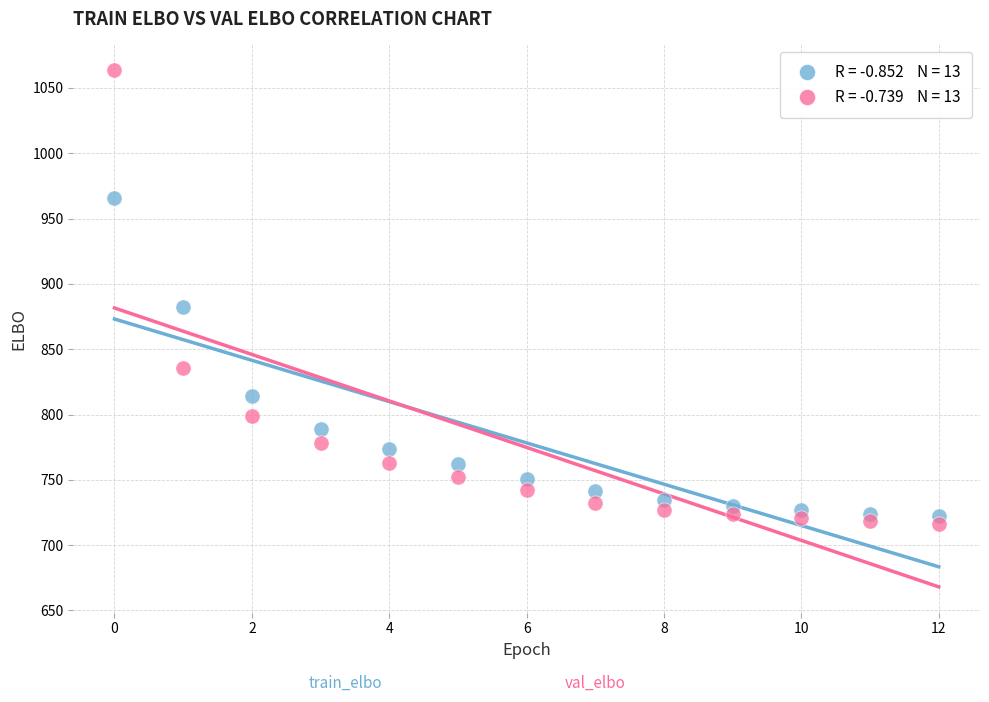

Across all data points, what is the range of Y values (max minus min)?

347.5